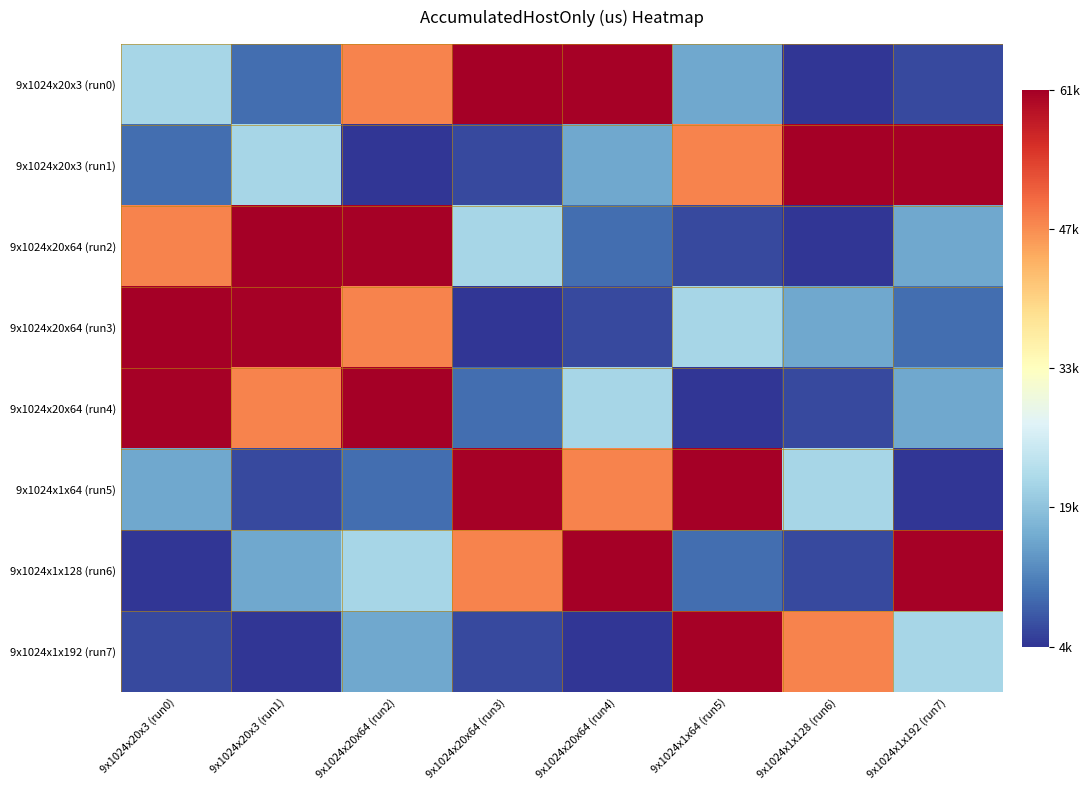

Rank the series at 9x1024x20x64 (run4) from highest to lowest value.

9x1024x1x128 (run6), 9x1024x20x3 (run0), 9x1024x1x64 (run5), 9x1024x20x64 (run4), 9x1024x20x3 (run1), 9x1024x20x64 (run2), 9x1024x20x64 (run3), 9x1024x1x192 (run7)